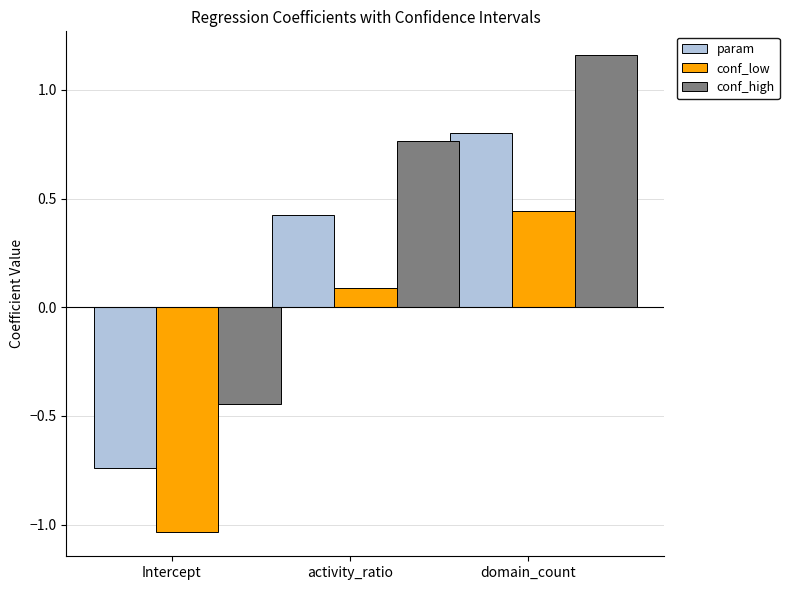

What are all the series names shown in the legend?

param, conf_low, conf_high